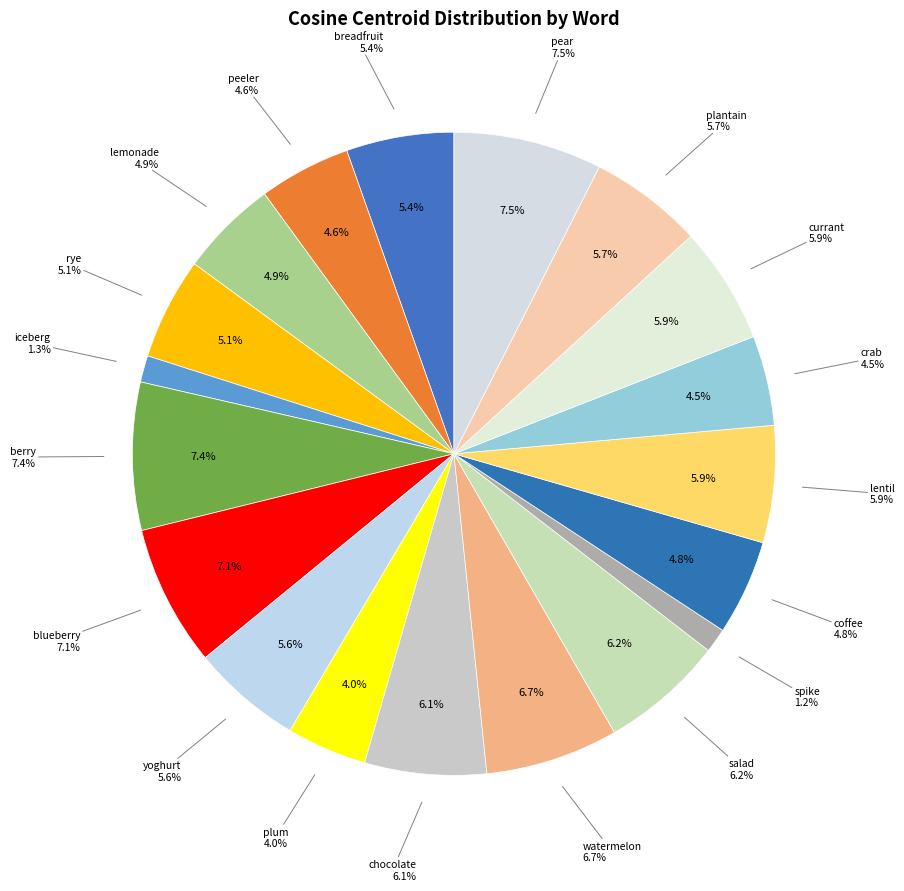

Count the number of slices in the pie.

19